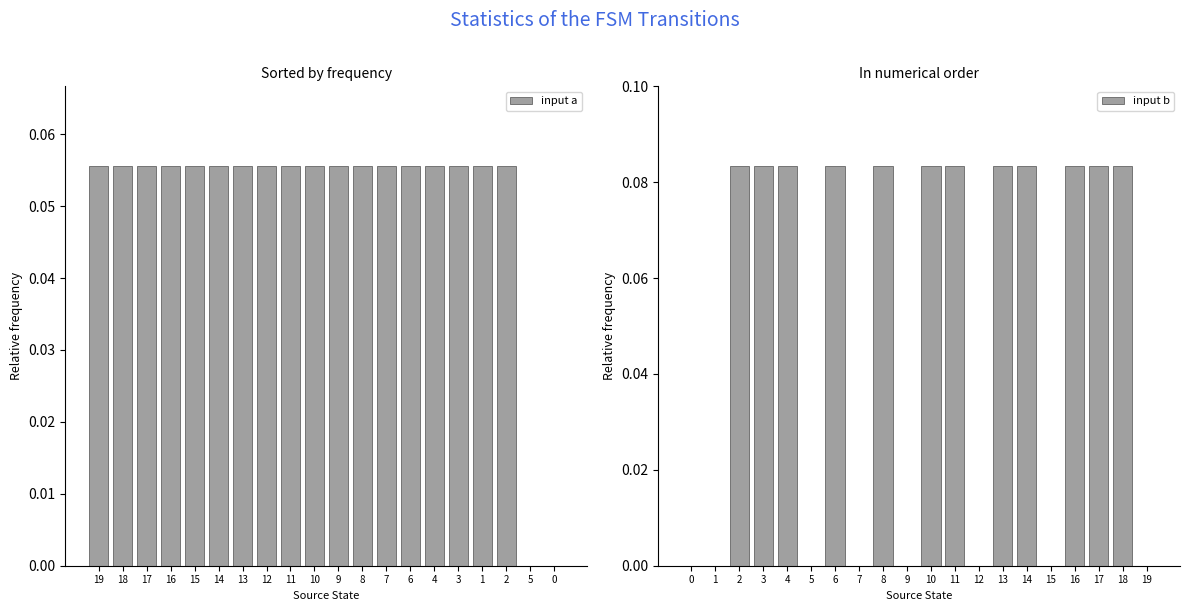

Is it true that input a equals 0.0 at 14?

False